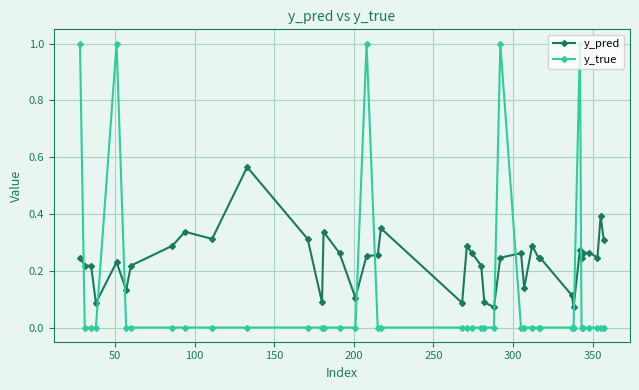

What is the maximum value for y_true?

1.0